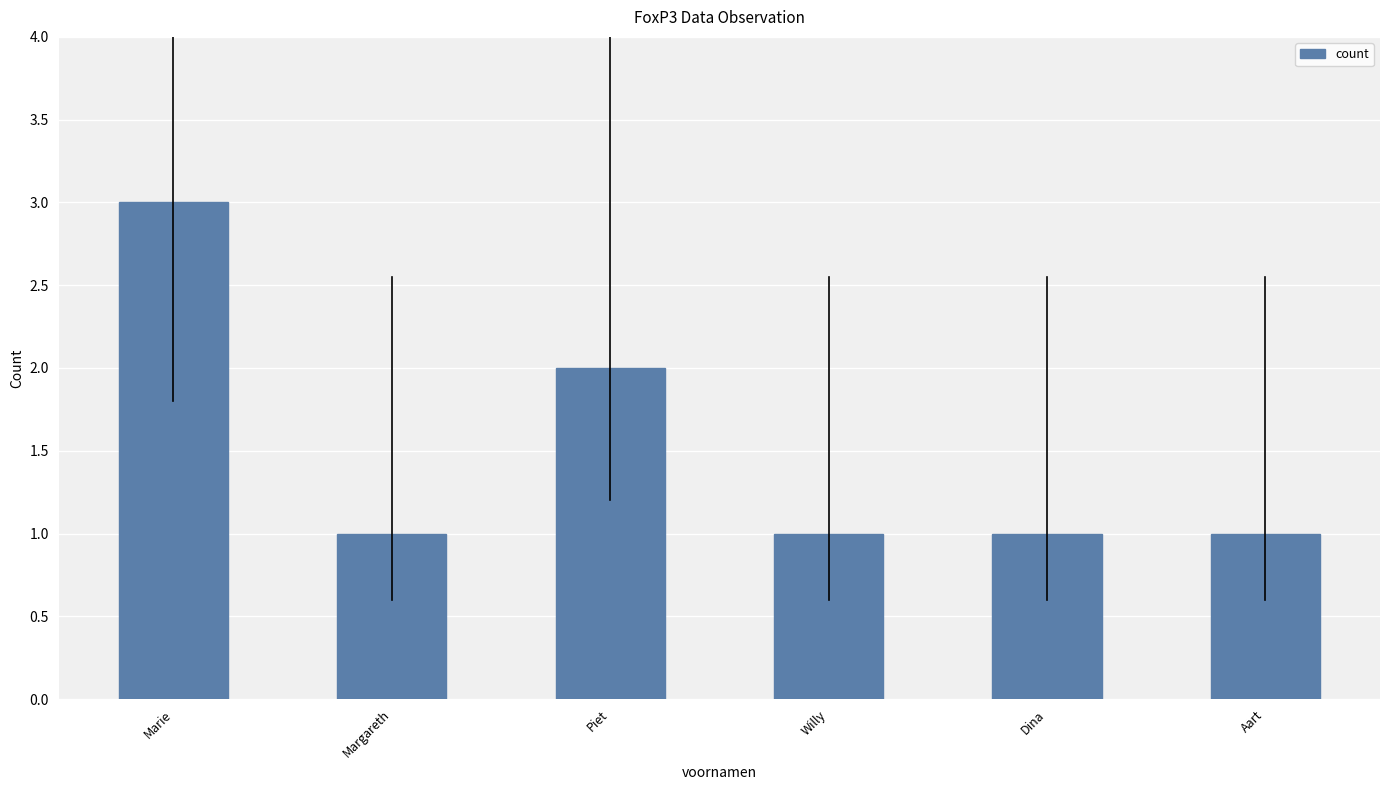

Reading left to right, transcribe all the data shown in this chart.

3	1	2	1	1	1